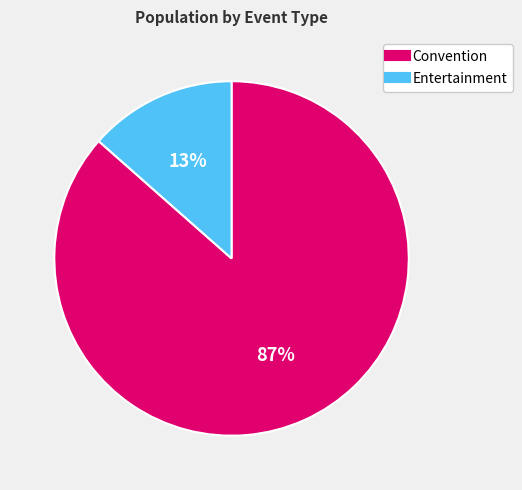

Do Entertainment and Convention together represent more than half of the pie?

Yes